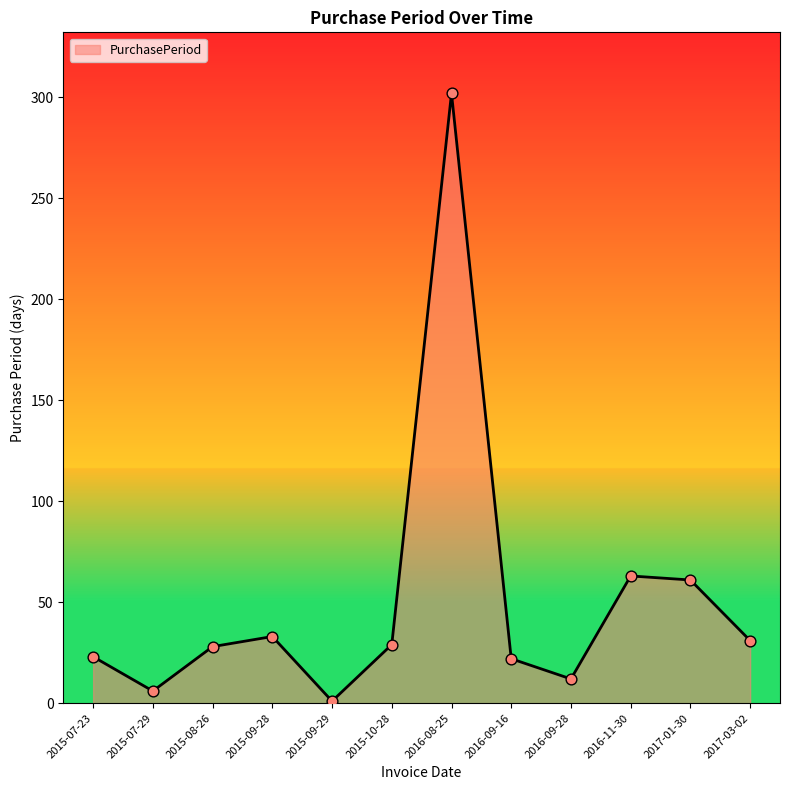

What is the change in value from 2016-08-25 to 2017-01-30?

-241